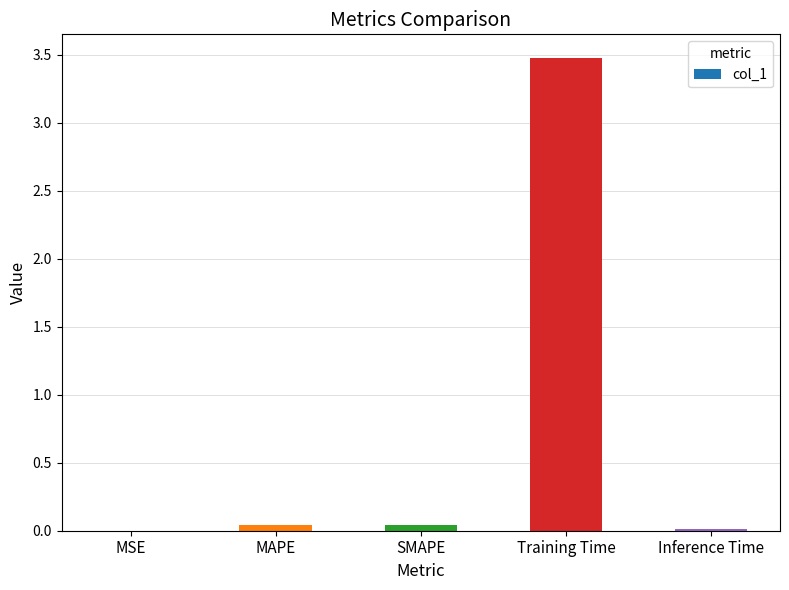

The value at SMAPE is 0.0. True or false?

True